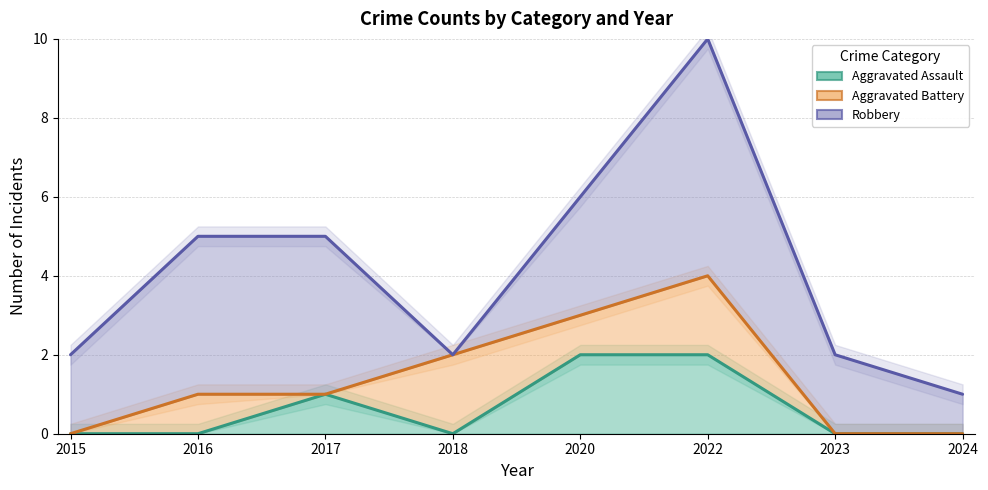

Rank the series by their maximum value, from highest to lowest.

Robbery, Aggravated Battery, Aggravated Assault